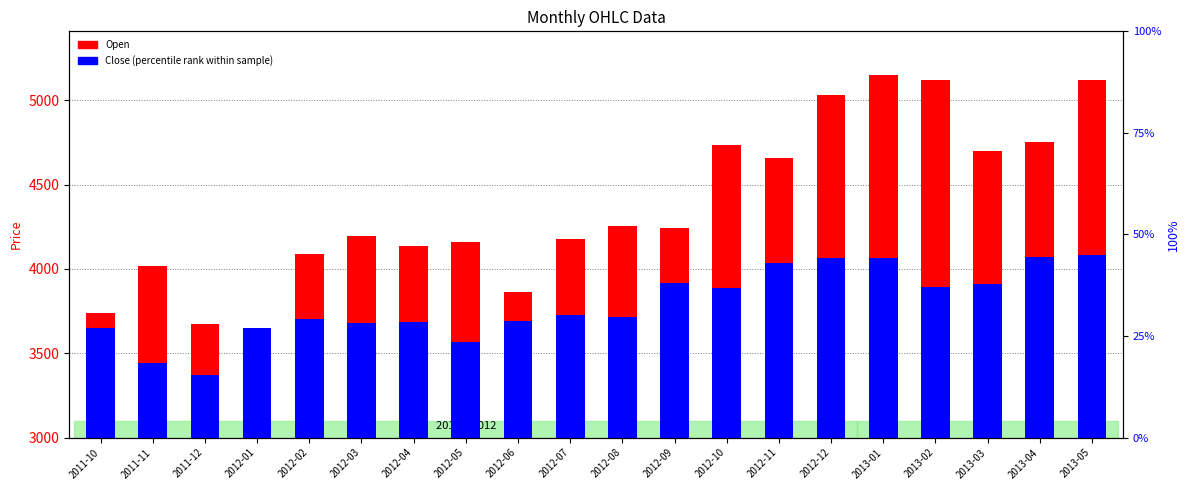

Which has a higher value, 2012-09 or 2012-07?

2012-09